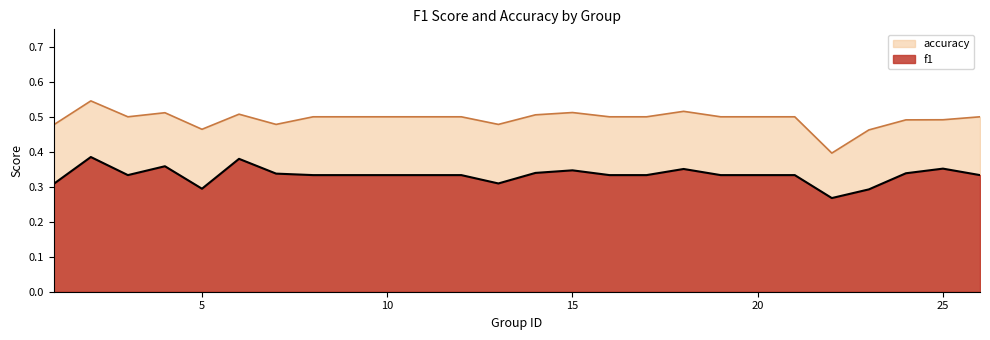

Which category has the lowest value in the f1 series?

22